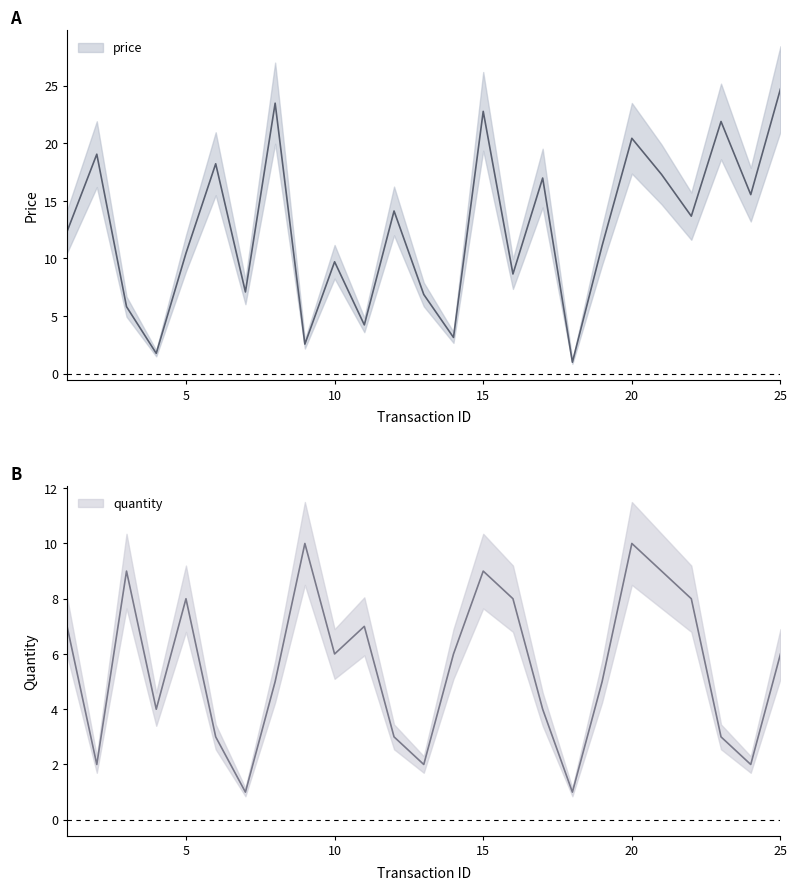

True or false: price has a value of 19.1 at 2.

True